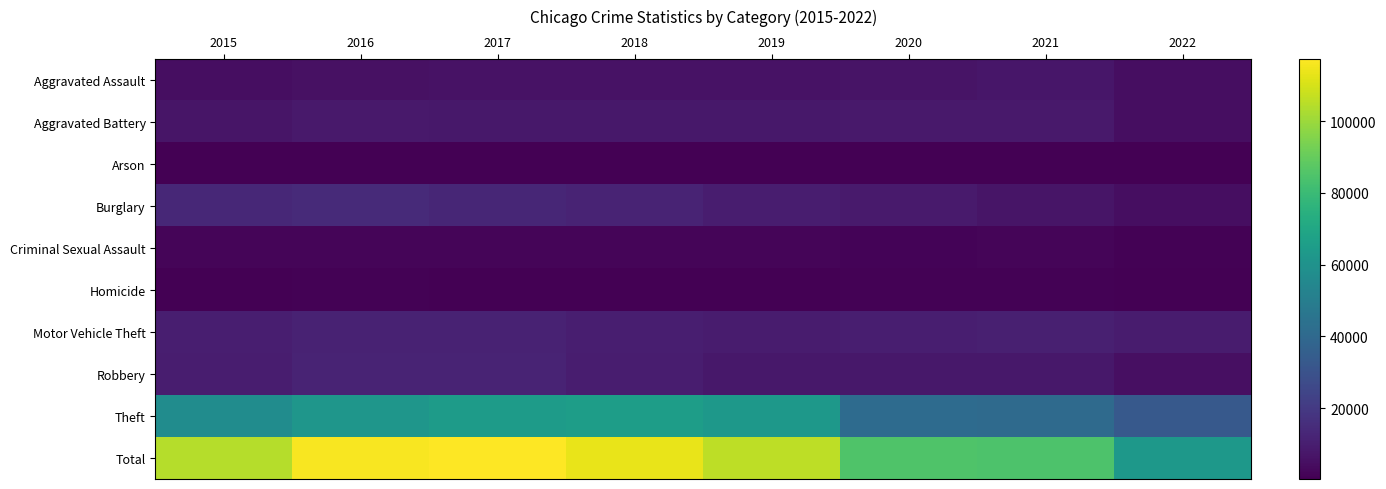

What is the difference between the highest and lowest values at 2022?

62533